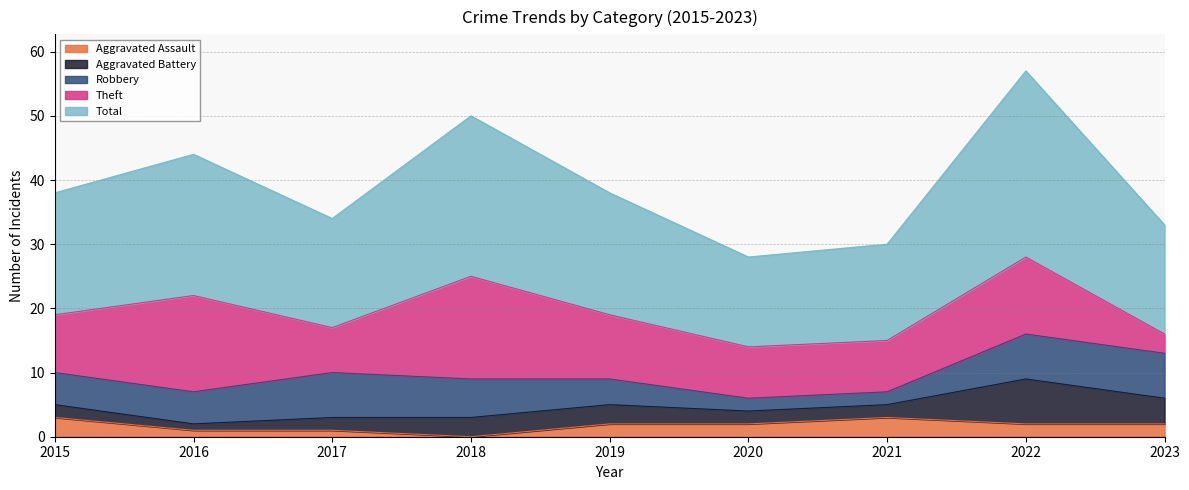

At which category is the sum across all series the highest?

2022